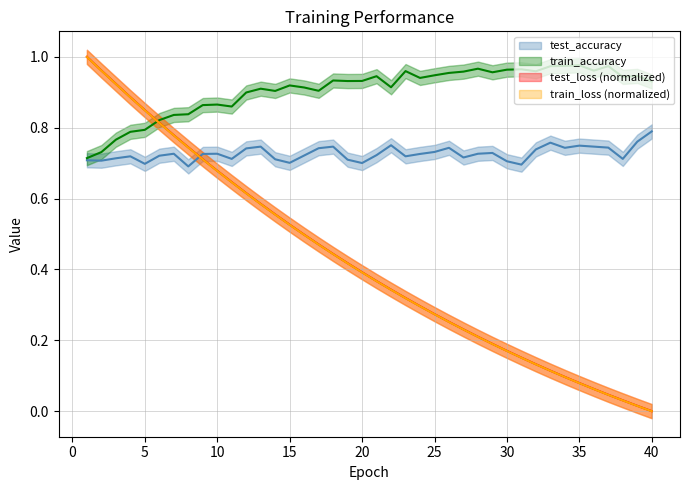

Does the chart display data point markers on the line(s)?

No